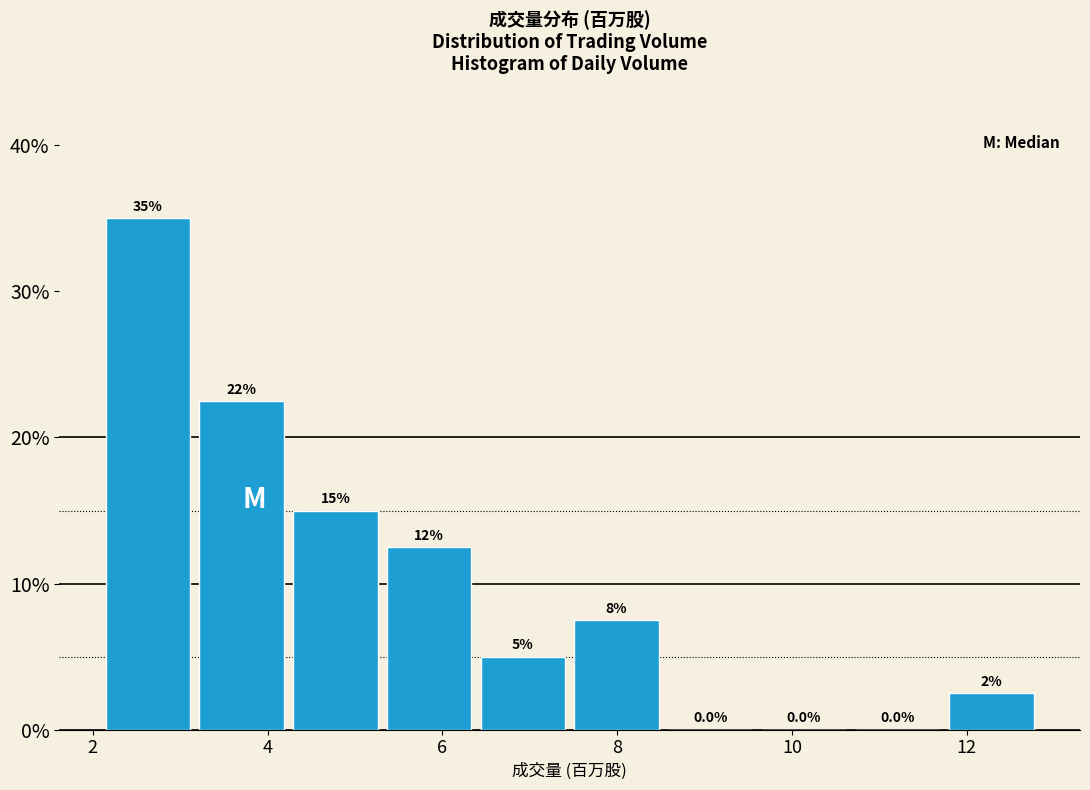

Over which range of the x-axis is the bar tallest?

2.0 to 3.2